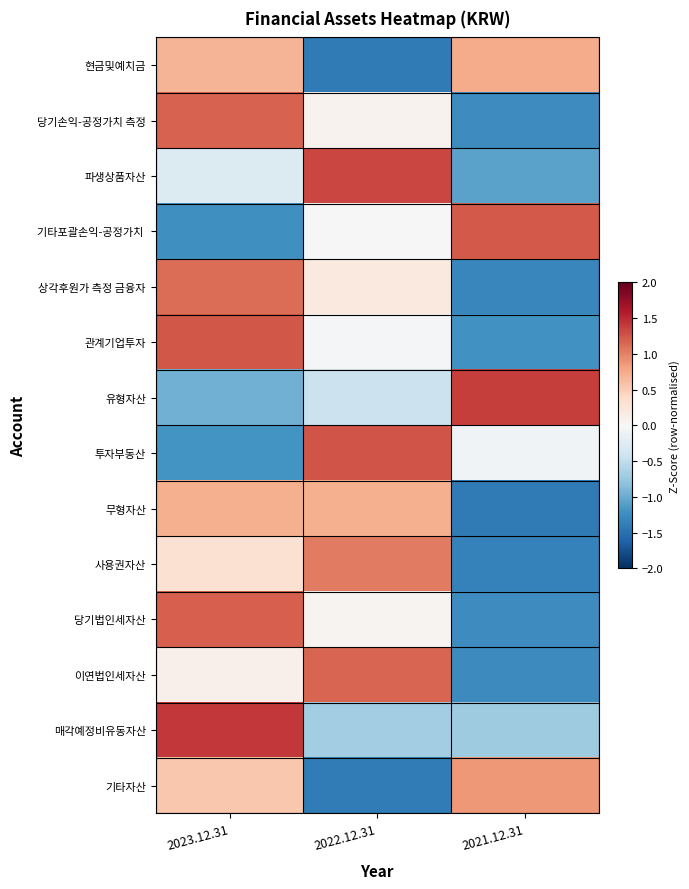

At 2023.12.31, list the series in order from smallest to largest.

기타포괄손익-공정가치, 투자부동산, 유형자산, 파생상품자산, 이연법인세자산, 사용권자산, 기타자산, 현금및예치금, 무형자산, 상각후원가 측정 금융자, 당기손익-공정가치 측정, 당기법인세자산, 관계기업투자, 매각예정비유동자산